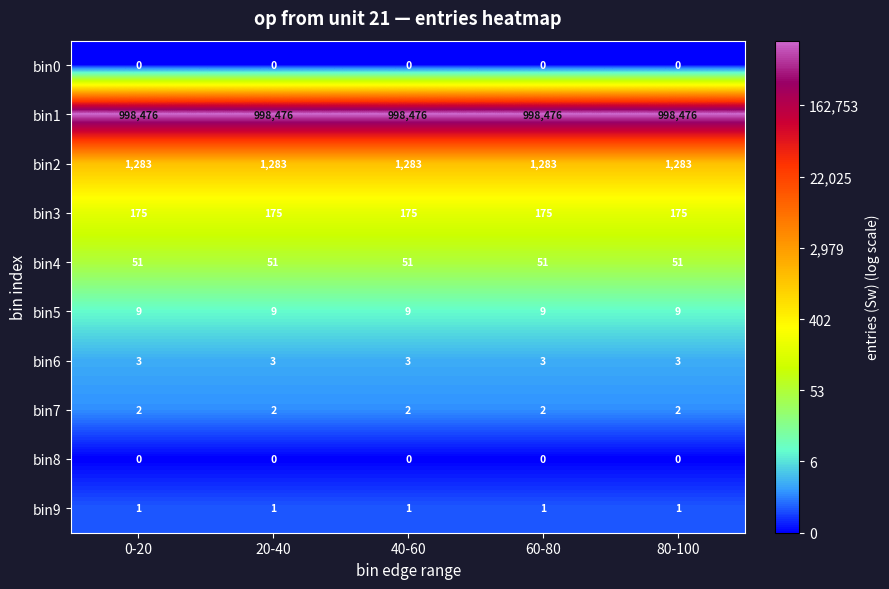

What is the maximum value shown in the chart?

998476